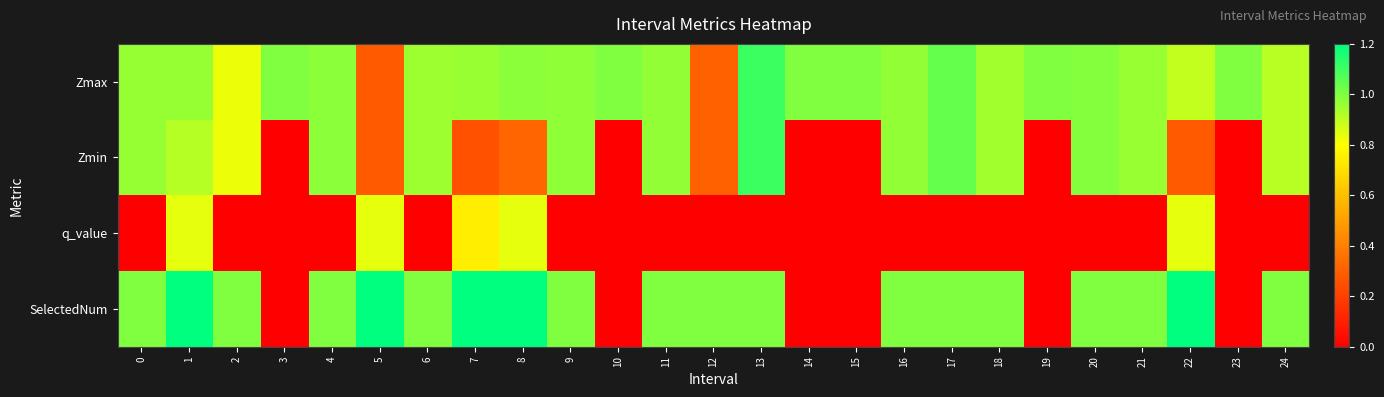

What is the total value across all series at 23?

1.0